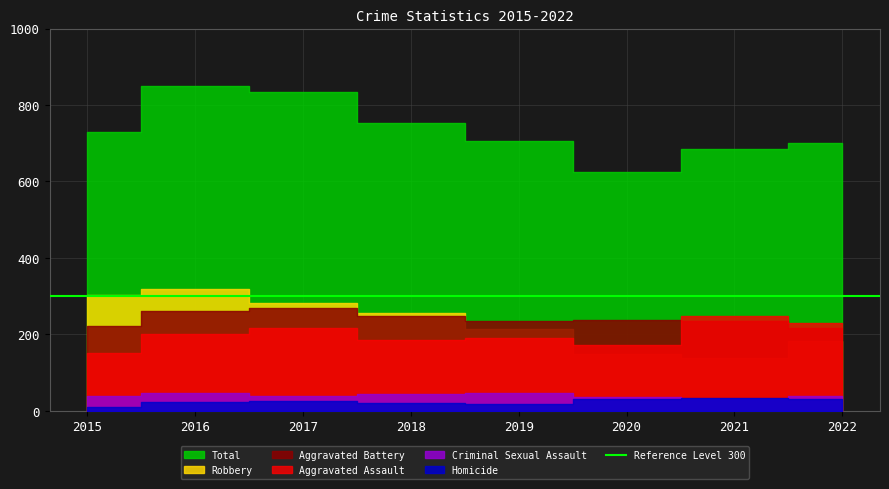

List the labels in order of Homicide value, largest first.

2021, 2022, 2020, 2017, 2016, 2018, 2019, 2015